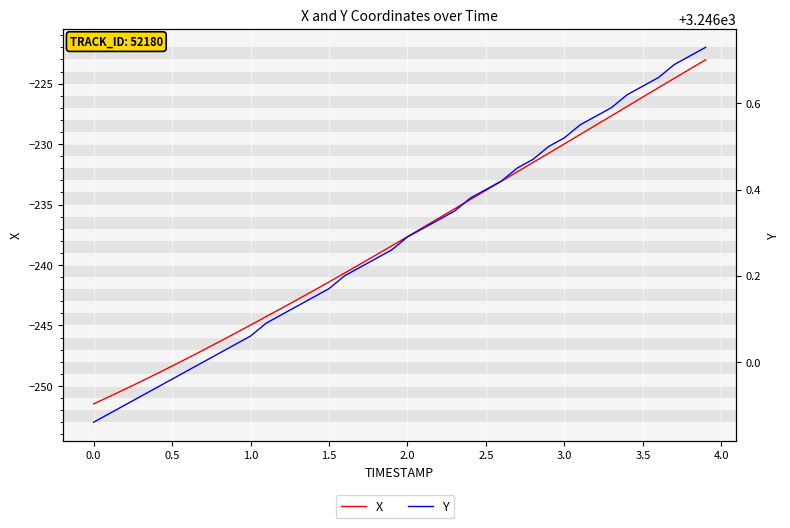

True or false: Y and X intersect in this chart.

False